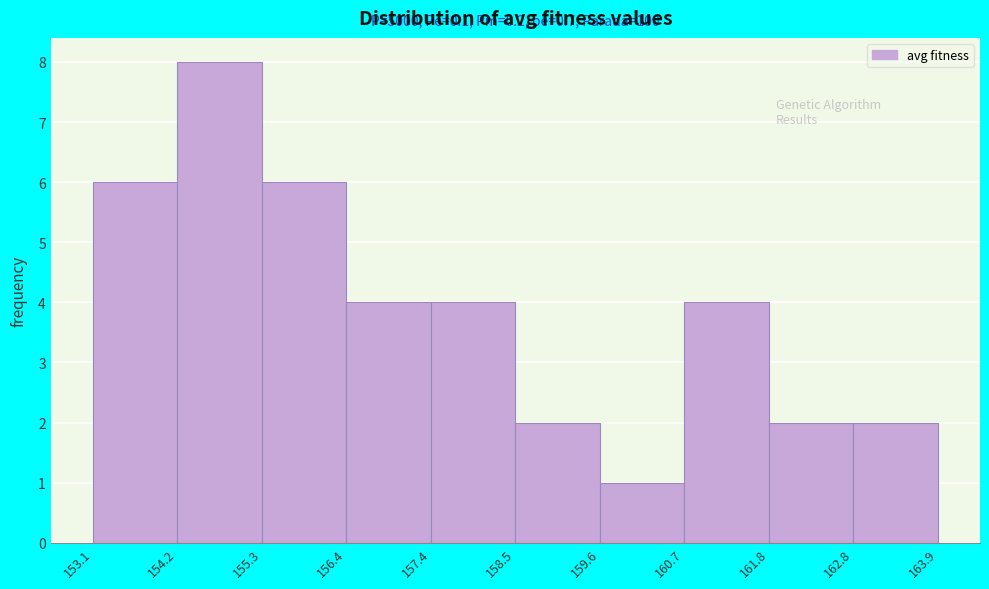

Which range on the x-axis has the tallest bar?

154.2 to 155.3